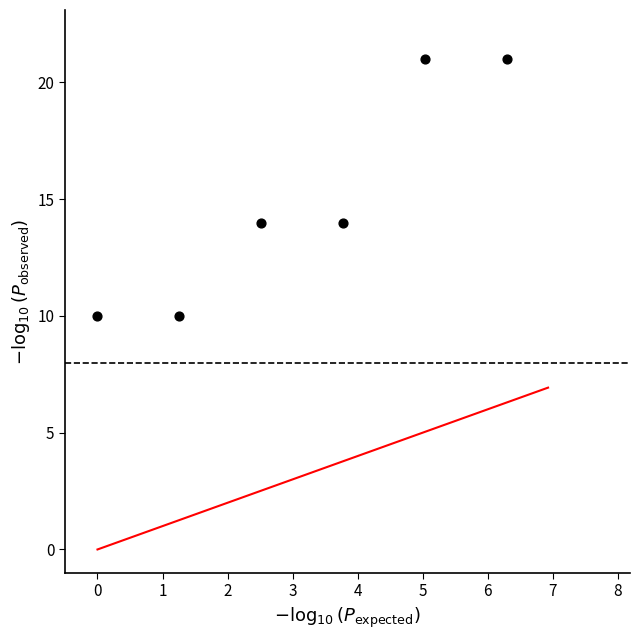

What is the average Y value?

15